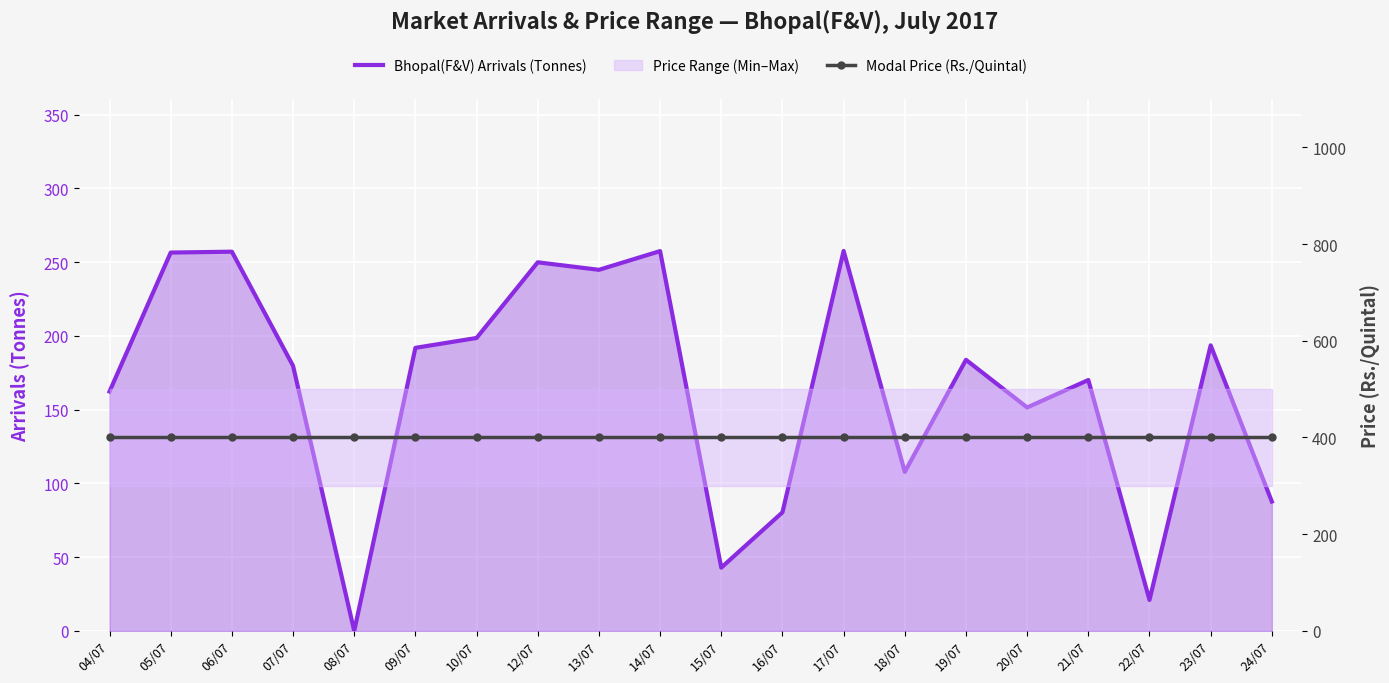

What is the spread (max minus min) of values at 23/07?

206.4